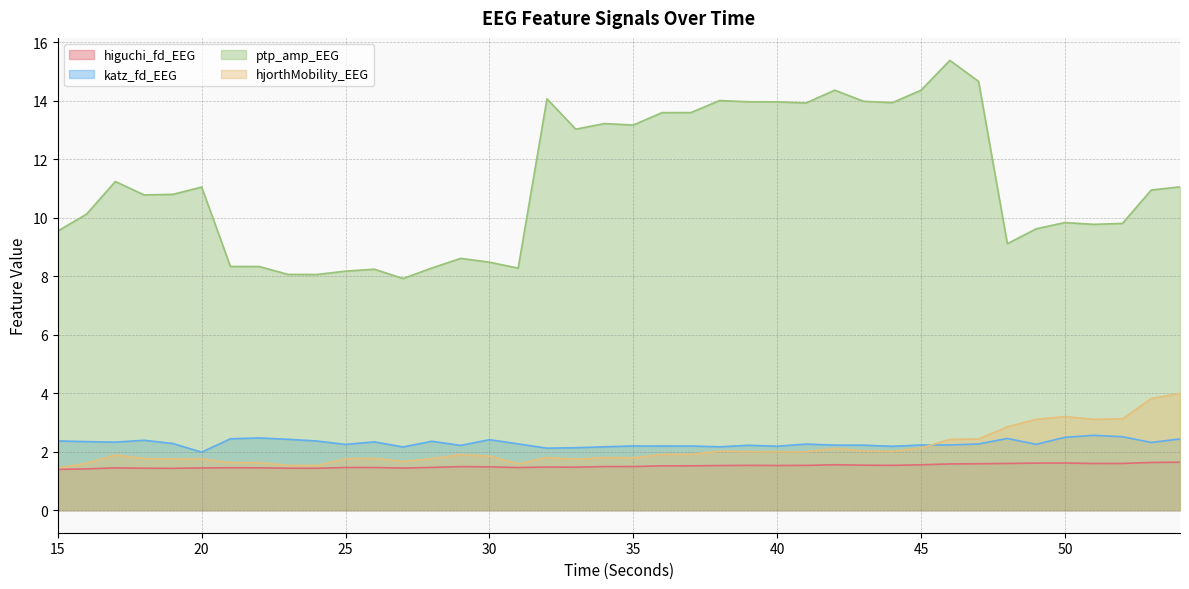

What are all the series names shown in the legend?

higuchi_fd_EEG, katz_fd_EEG, ptp_amp_EEG, hjorthMobility_EEG